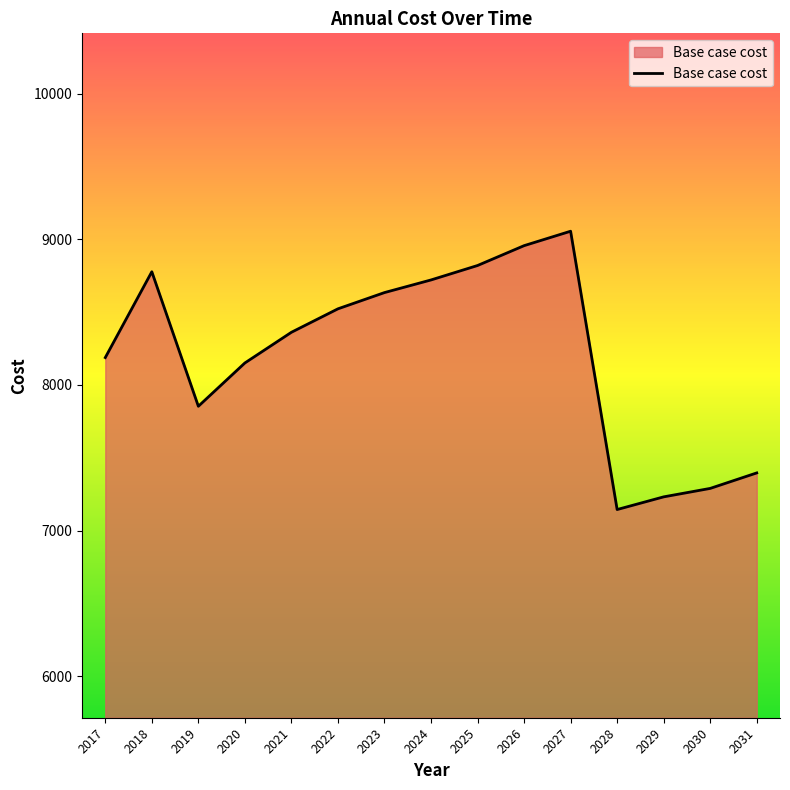

What is the difference between the maximum and minimum values?

1910.2